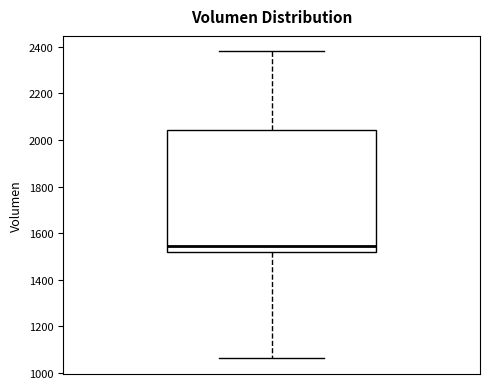

Transcribe this box plot: give where the median line is, the range the box spans, and where the two whiskers end, as read against the y-axis. The values are not printed on the chart, so give them approximately, as read against the axis.

median 1540, box 1520 to 2040, whiskers 1060 to 2380